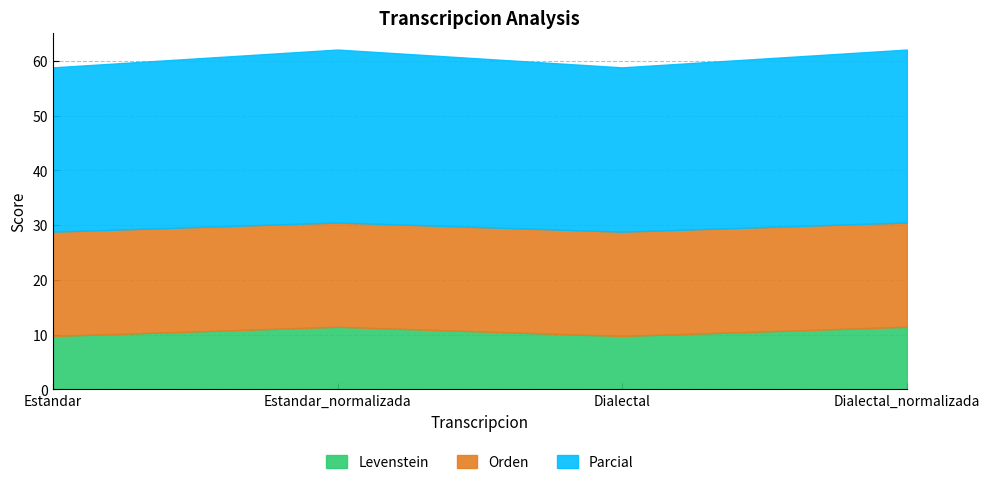

At which category does the chart reach its peak across all series?

Estandar_normalizada